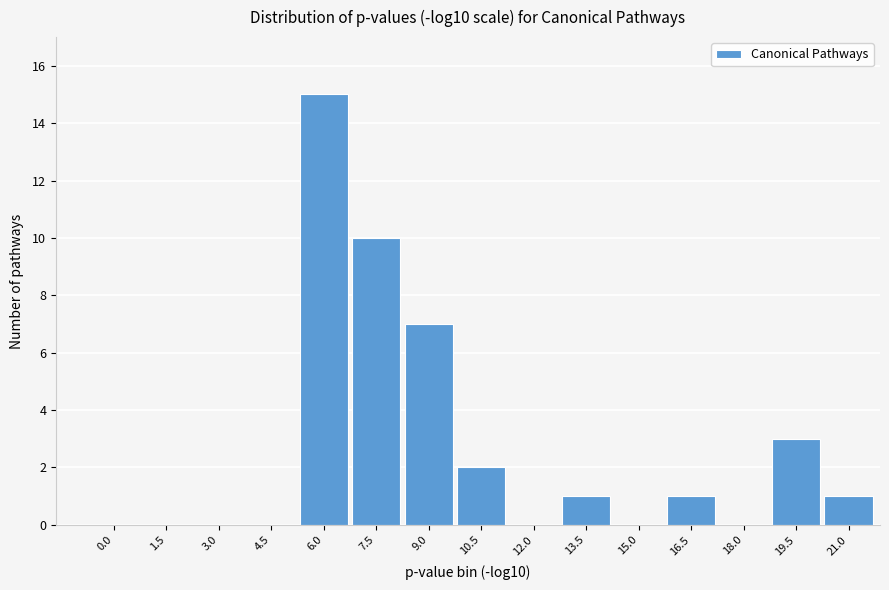

Reading left to right, extract all data points from this chart.

0.0=0	1.5=0	3.0=0	4.5=0	6.0=15	7.5=10	9.0=7	10.5=2	12.0=0	13.5=1	15.0=0	16.5=1	18.0=0	19.5=3	21.0=1